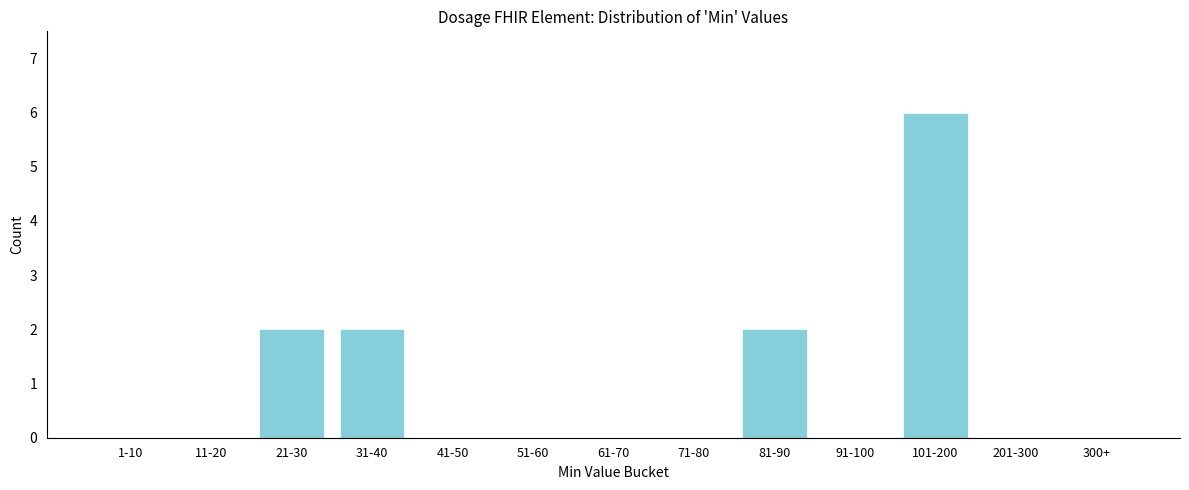

Reading left to right, list all the values displayed in this chart.

1-10=0	11-20=0	21-30=2	31-40=2	41-50=0	51-60=0	61-70=0	71-80=0	81-90=2	91-100=0	101-200=6	201-300=0	300+=0